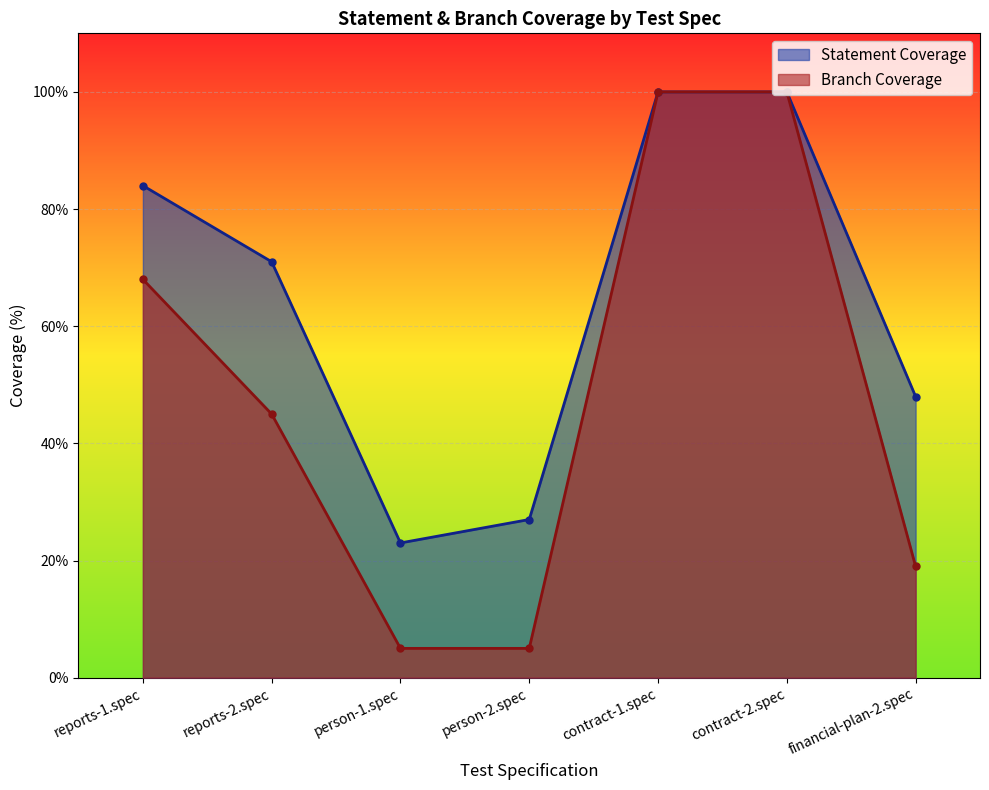

What is the sum of the Statement Coverage values at contract-1.spec and reports-2.spec?

171